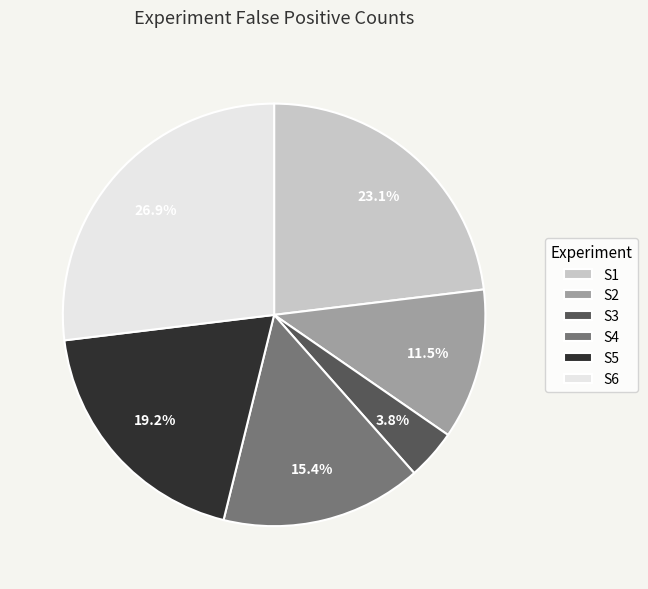

Is the sum of S6 and S4 greater than half?

No